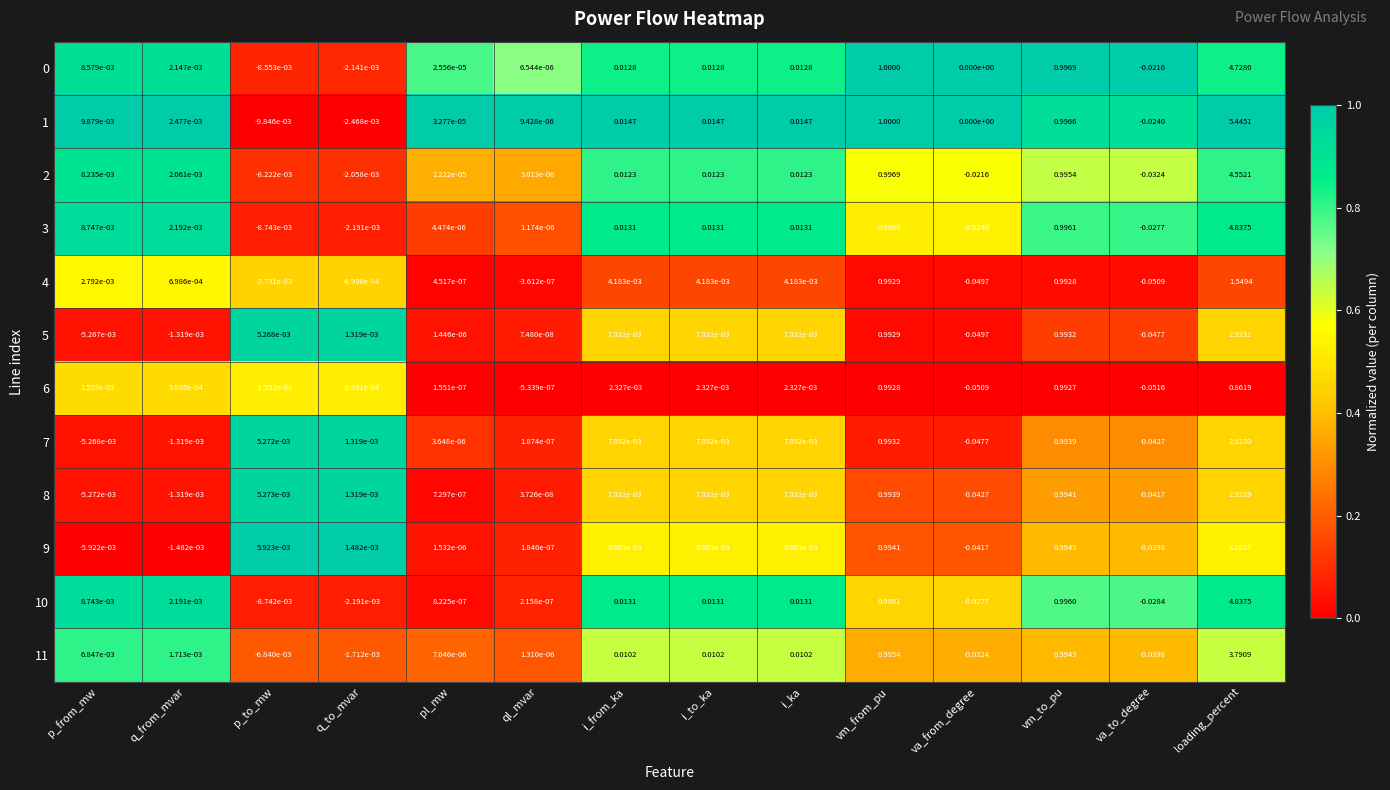

Is the value of 7 at va_from_degree greater than the value of 4 at i_from_ka?

No